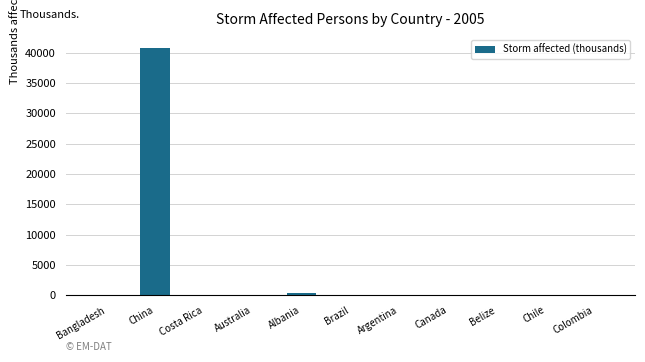

What is the greatest value displayed?

40783.3